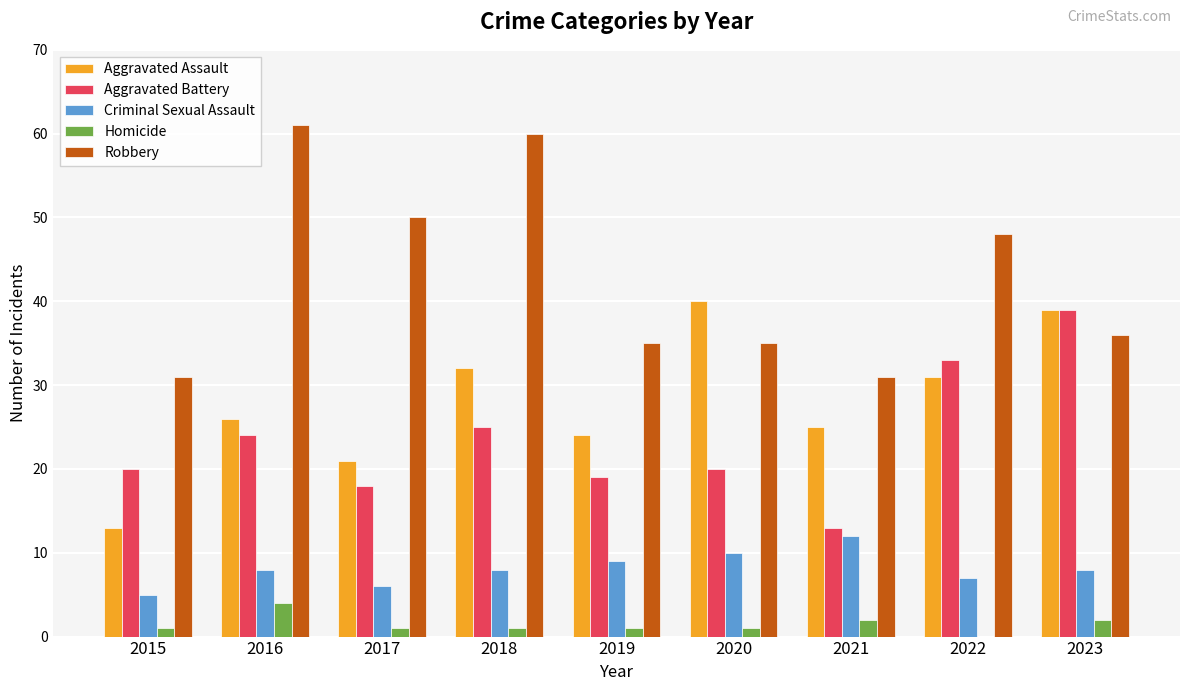

At which label is Aggravated Assault closest to 26?

2016